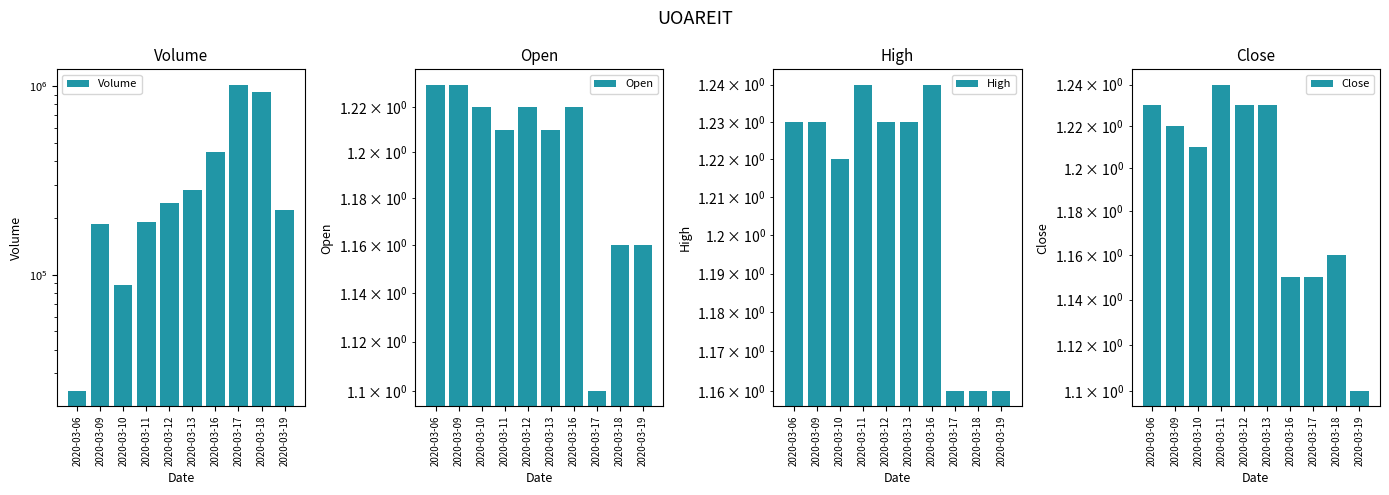

Reading left to right, list all the values displayed in this chart.

Volume: 24200.0	186500.0	88500.0	190000.0	241300.0	282000.0	446300.0	1018000.0	928900.0	221600.0
Open: 1.2	1.2	1.2	1.2	1.2	1.2	1.2	1.1	1.2	1.2
High: 1.2	1.2	1.2	1.2	1.2	1.2	1.2	1.2	1.2	1.2
Close: 1.2	1.2	1.2	1.2	1.2	1.2	1.1	1.1	1.2	1.1